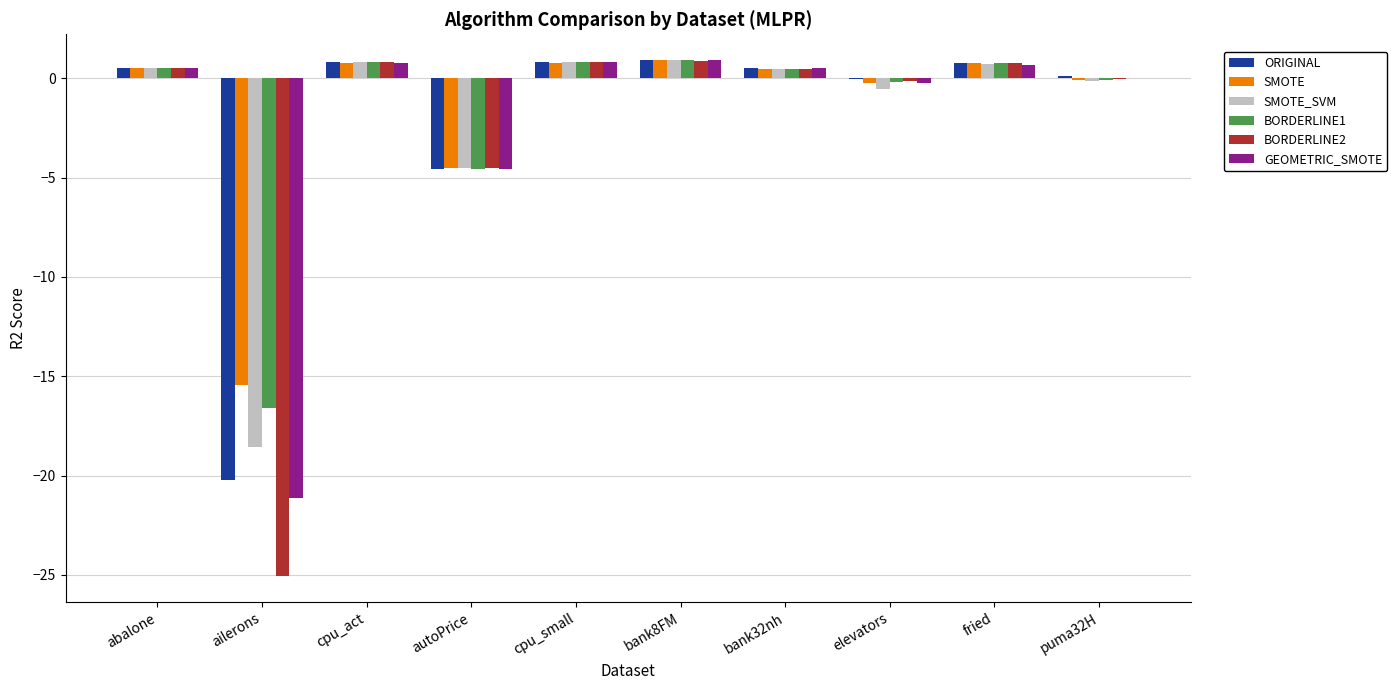

Count the number of data series in this chart.

6